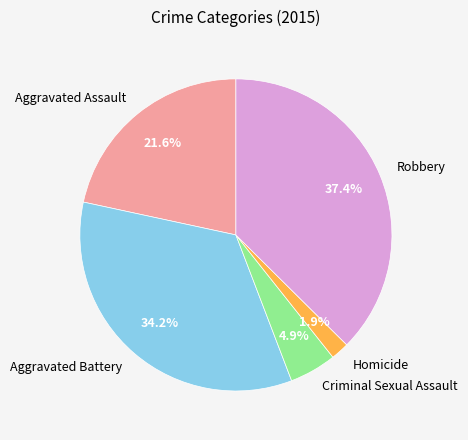

Is the sum of Robbery and Aggravated Battery greater than half?

Yes